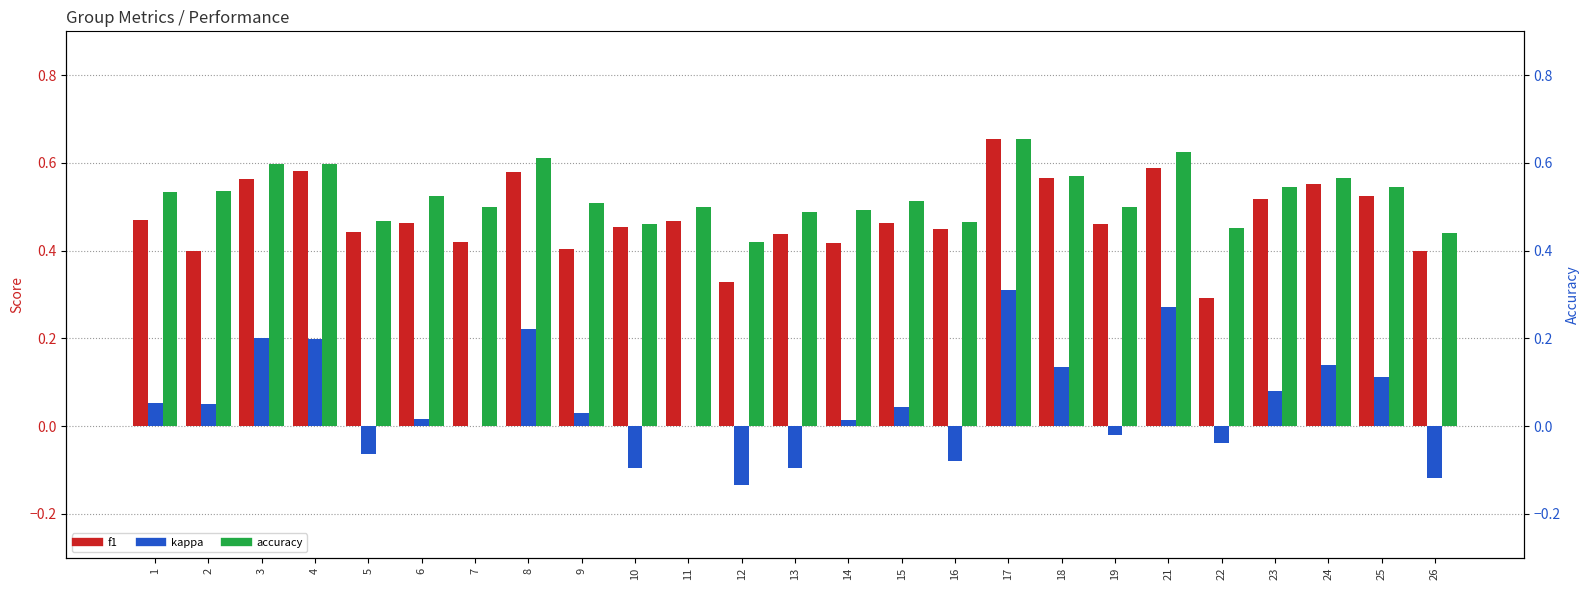

Read the kappa value at 13.

-0.1